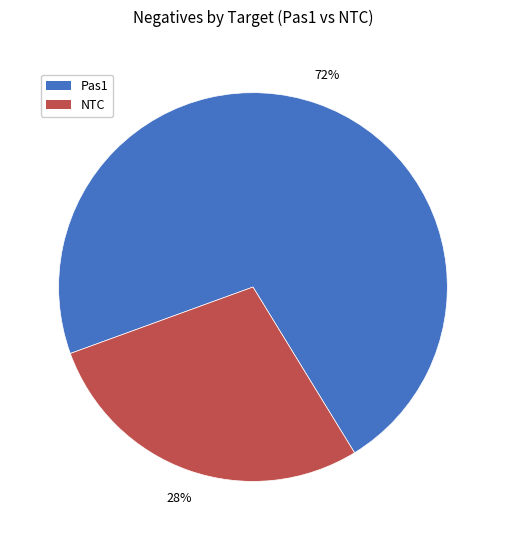

Does any single category account for the majority?

Yes